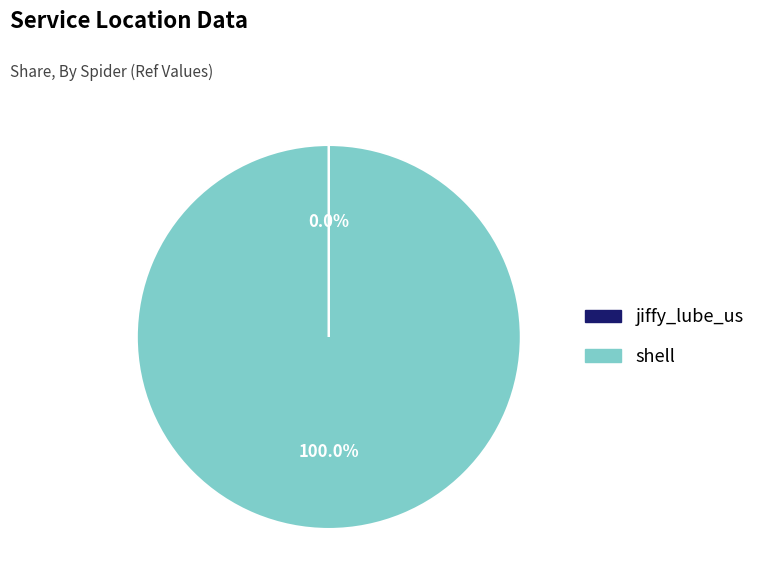

Is there any slice that represents more than half of the pie?

Yes